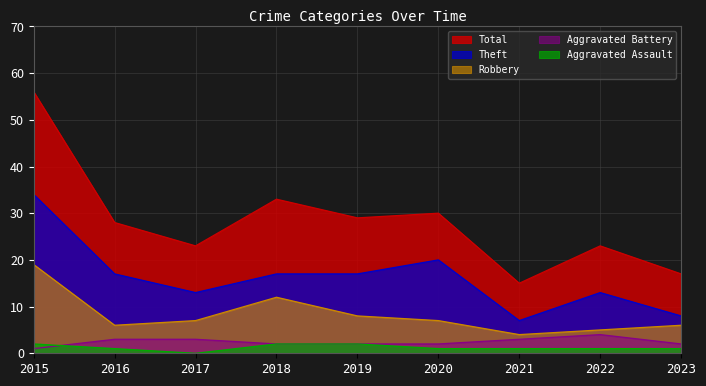

What is the difference between the maximum and minimum values in the Total series?

41